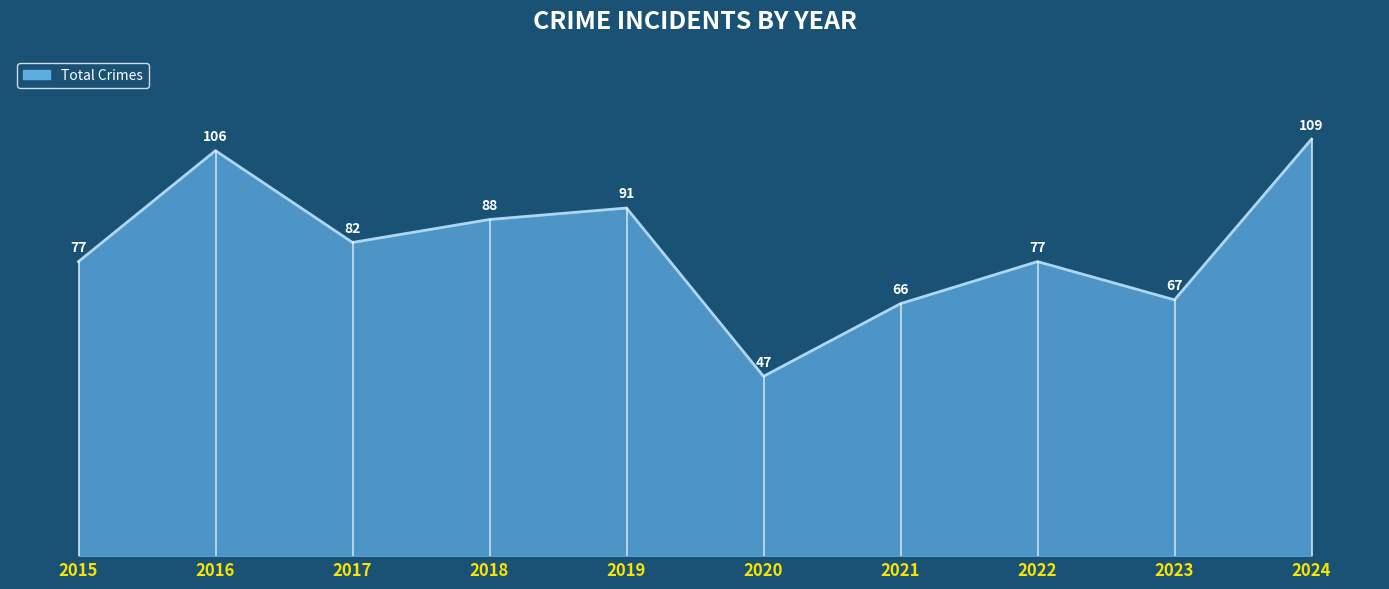

Which label corresponds to the largest value in the chart?

2024